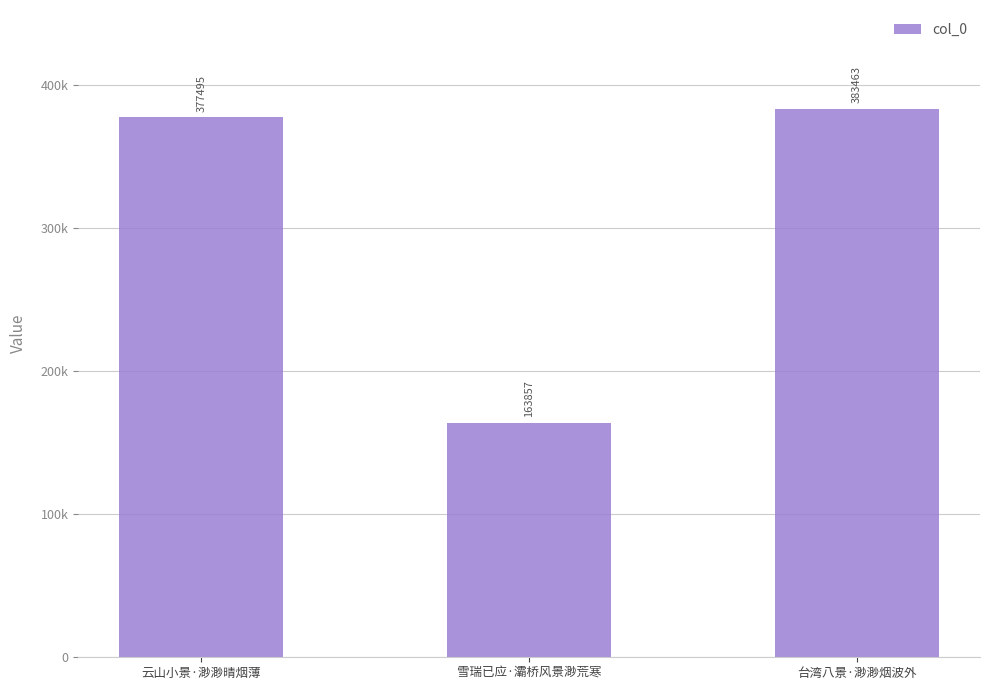

What position from the left is 云山小景·渺渺晴烟薄?

1